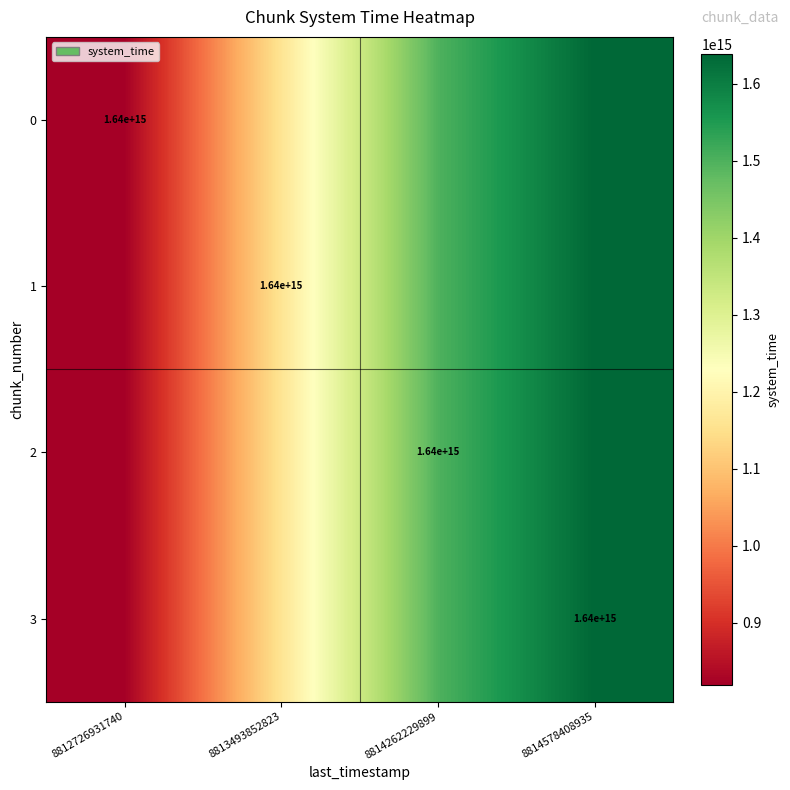

At which category is the sum across all series the highest?

8814578408935